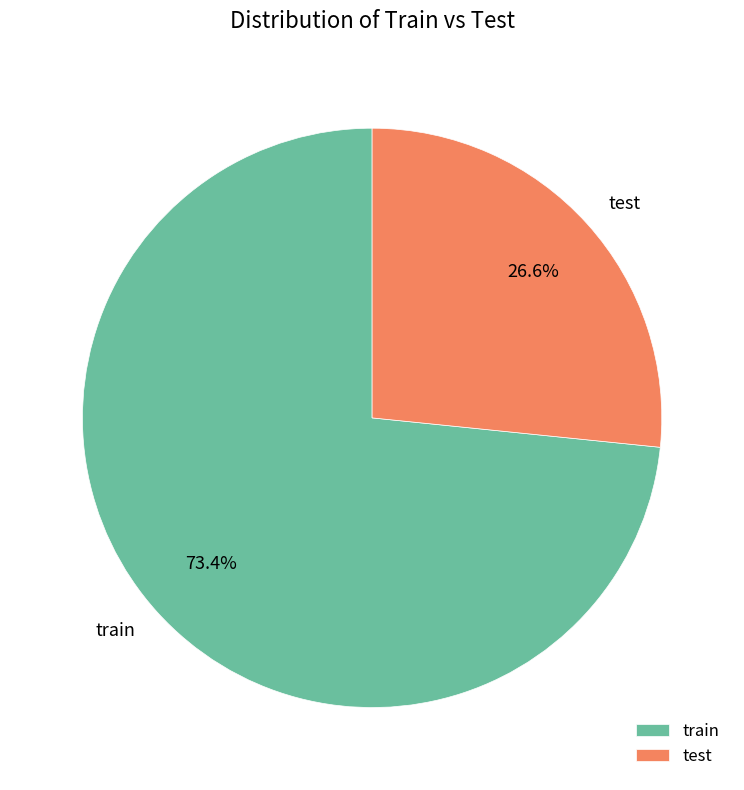

True or false: train accounts for 84% of the total.

False